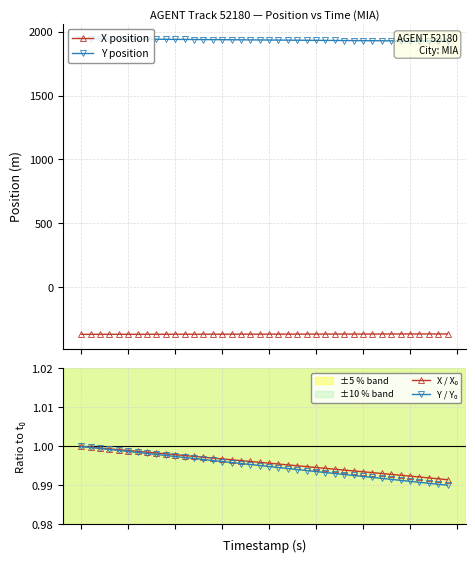

True or false: Y position has more than 2 interior local peaks.

False